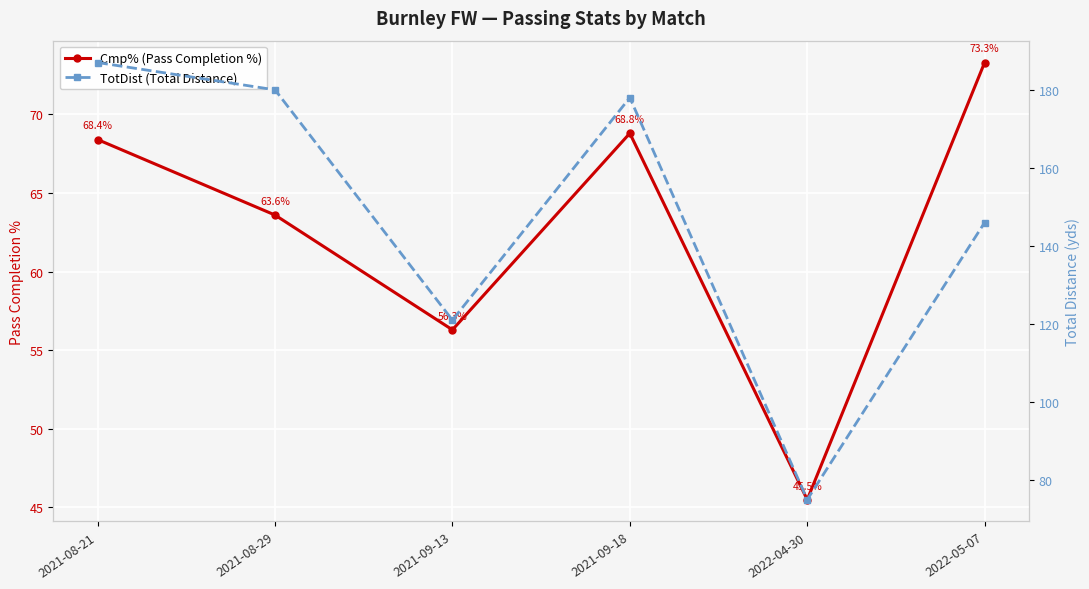

What is the difference between the TotDist (Total Distance) values at 2022-04-30 and 2022-05-07?

71.0